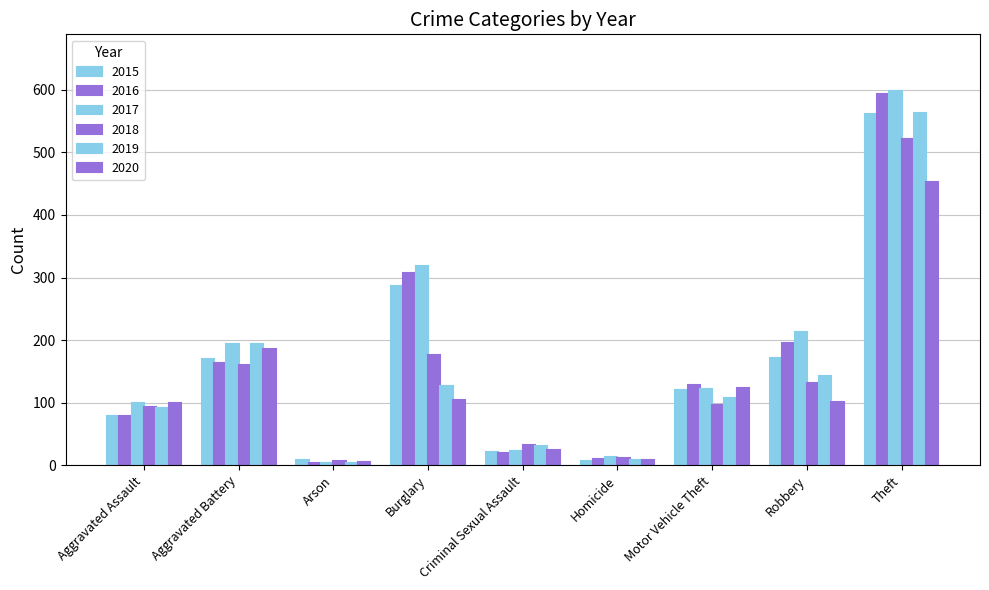

How many values in the 2020 series are below 101?

4